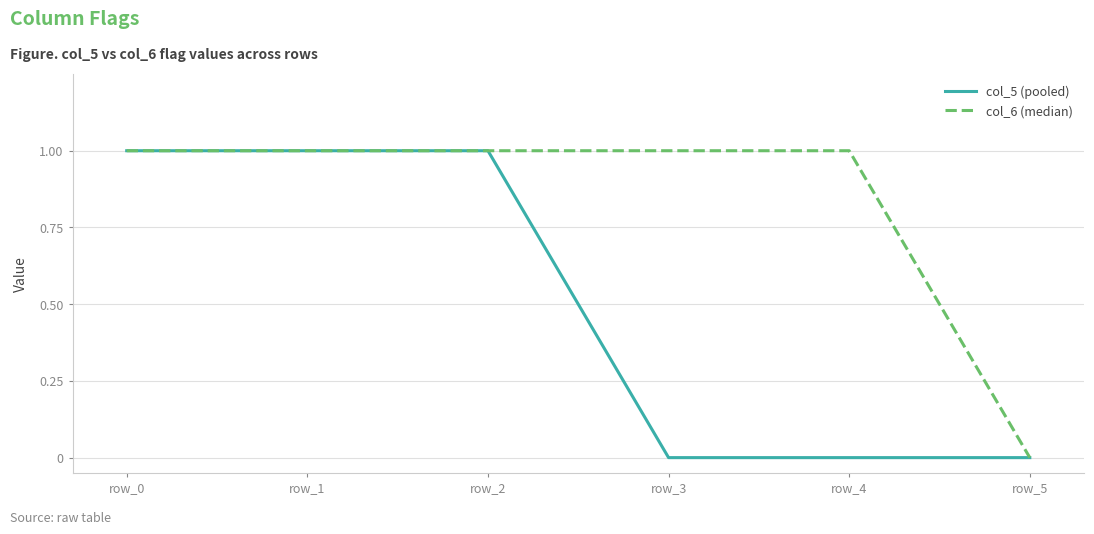

What is the spread (max minus min) of values at row_4?

1